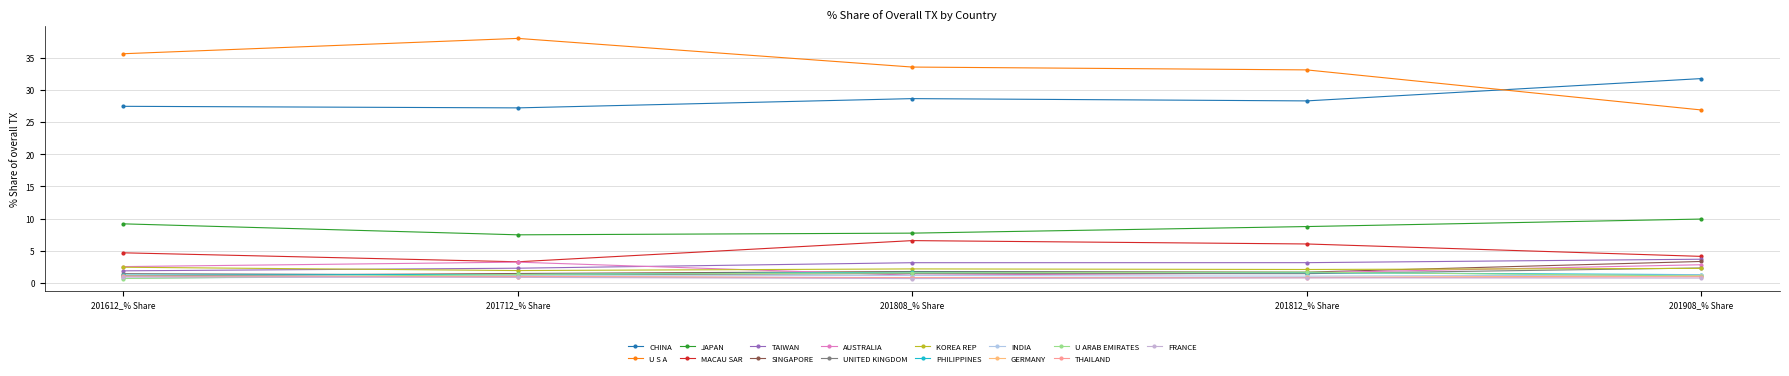

At how many categories does at least one series exceed 37?

1